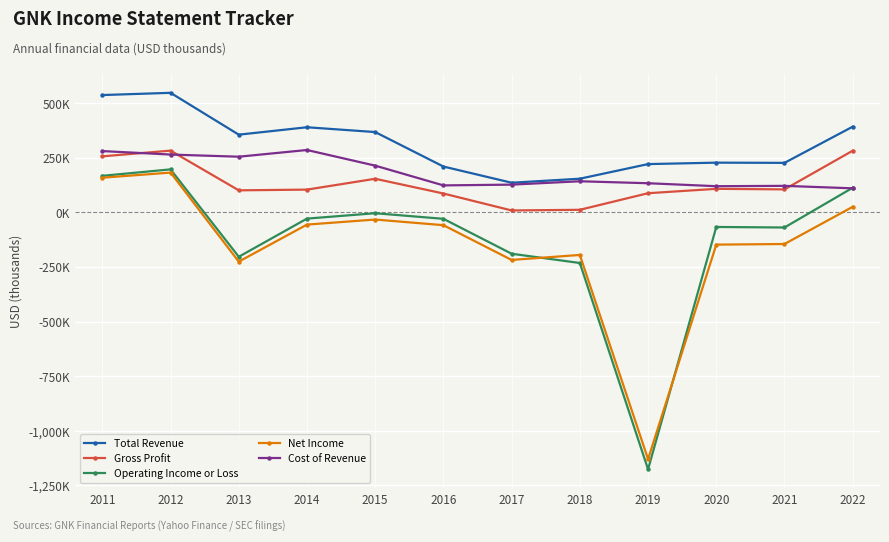

At 2020, list the series in order from largest to smallest.

Total Revenue, Cost of Revenue, Gross Profit, Operating Income or Loss, Net Income